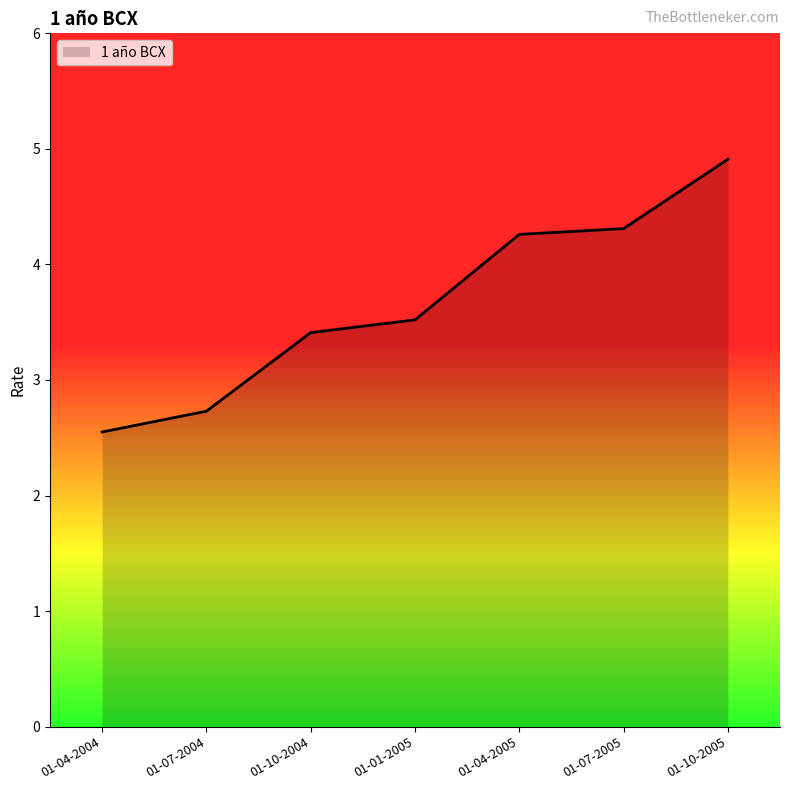

How many lines are shown in the chart?

1